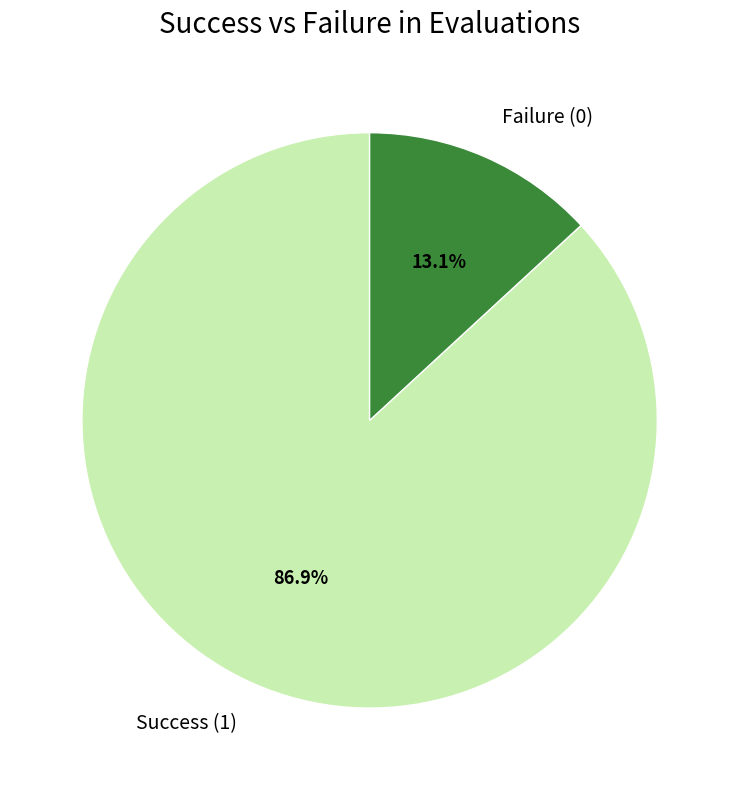

Does any single category account for the majority?

Yes